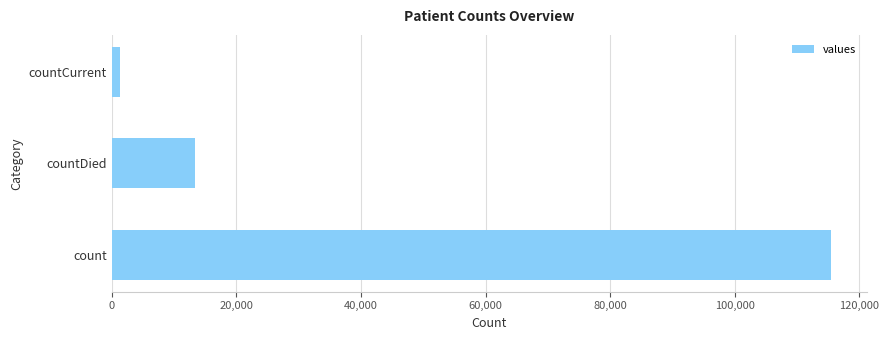

Does the chart contain stacked bars?

No